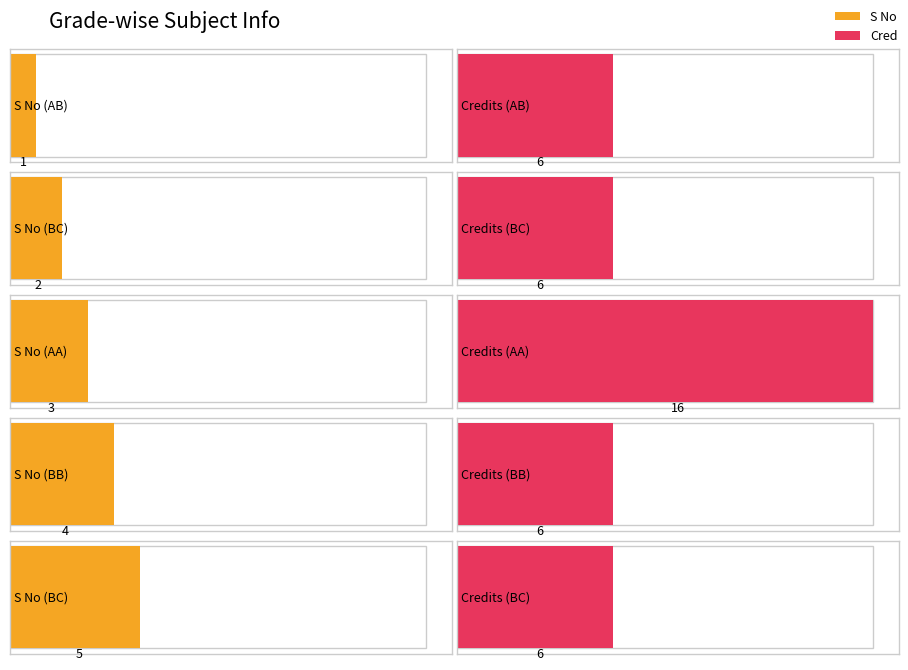

What are all the series names shown in the legend?

S No, Cred